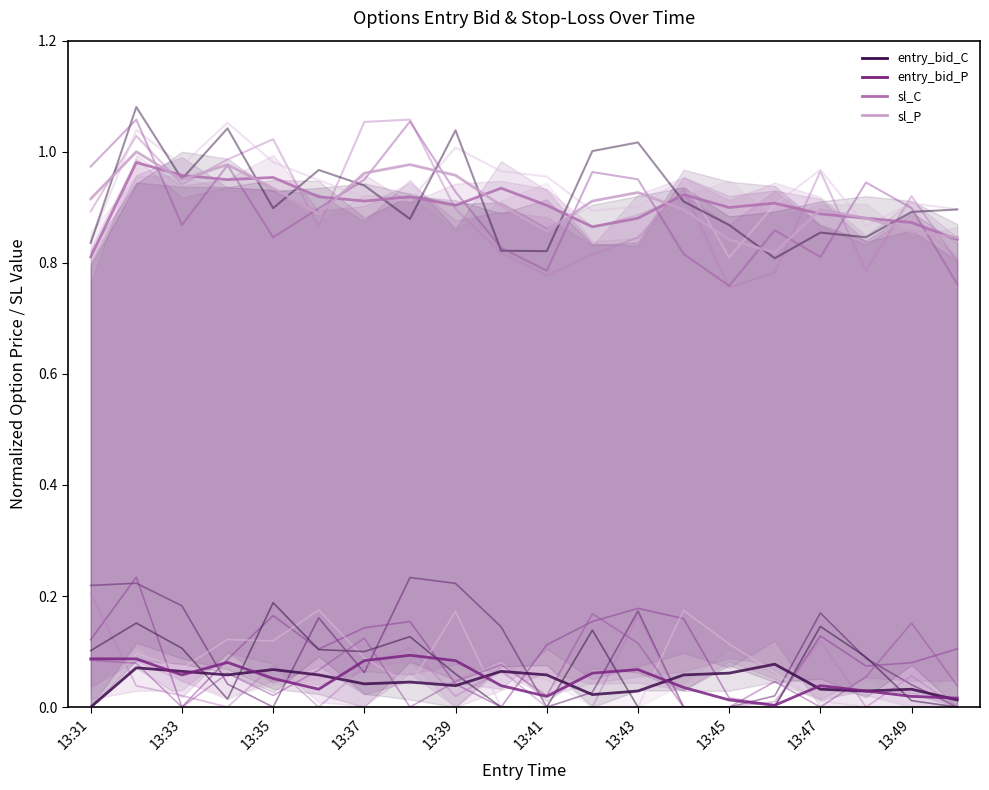

True or false: sl_C has a value of 0.8 at 19.

True